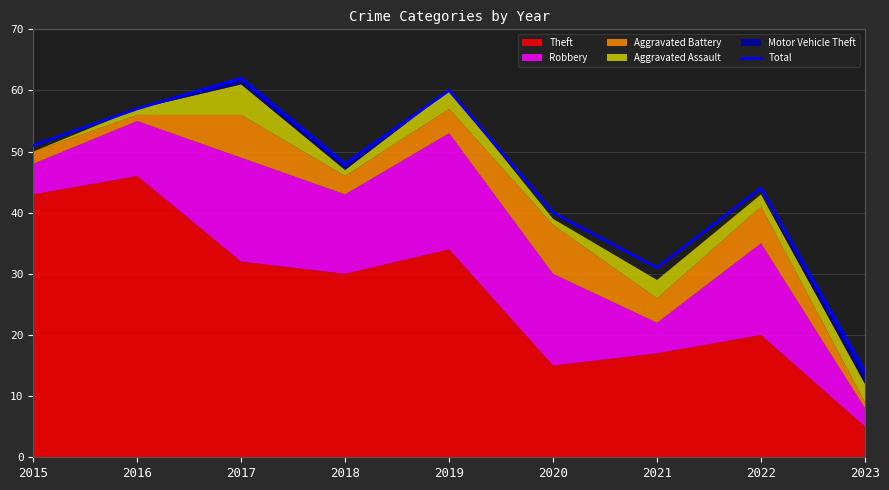

Is it true that the value at 2023 is 19?

False